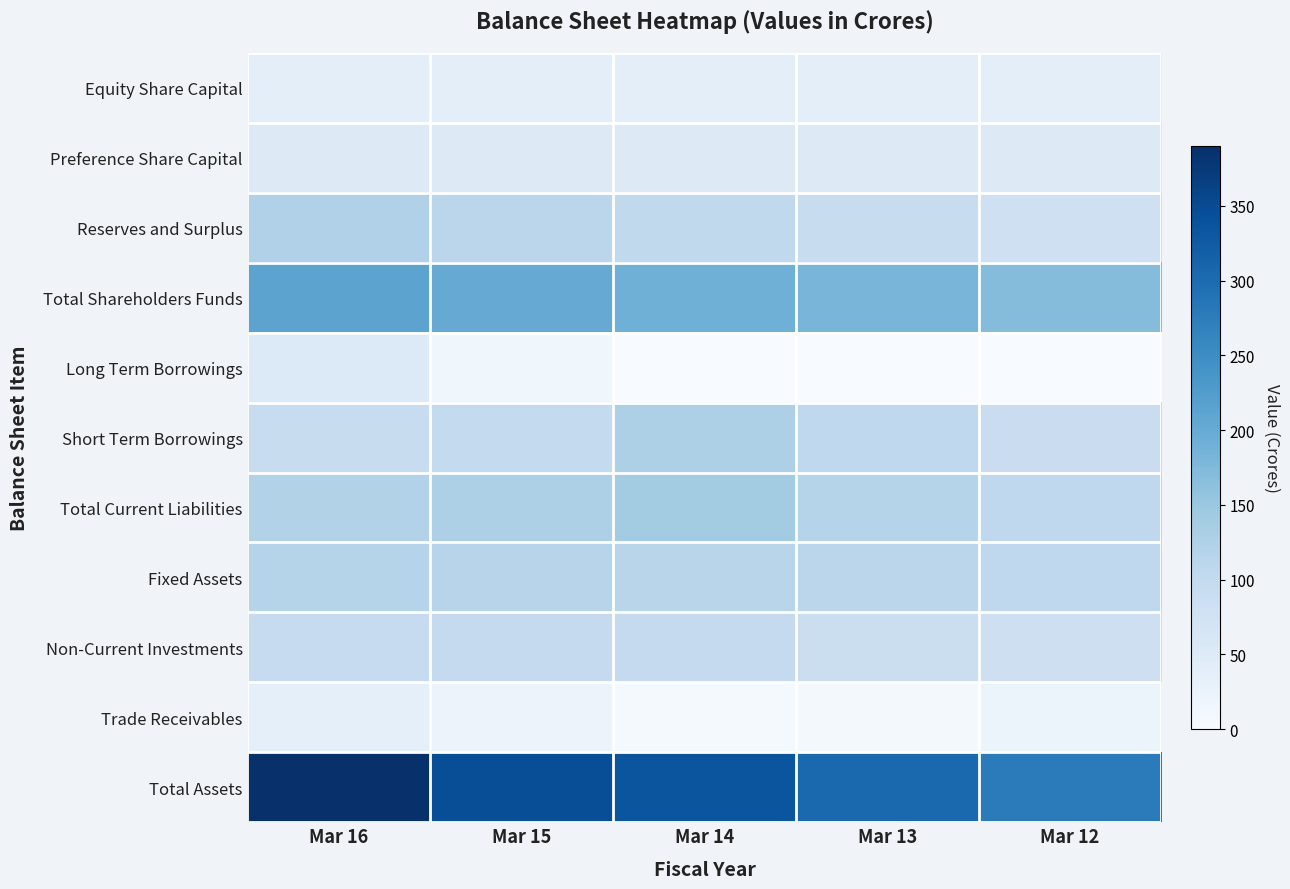

Between Mar 15 and Mar 16, which is larger?

Mar 15